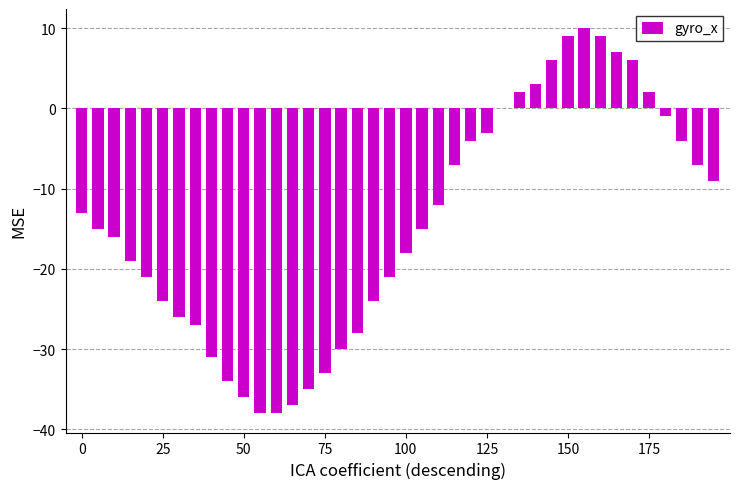

What is the greatest value displayed?

10